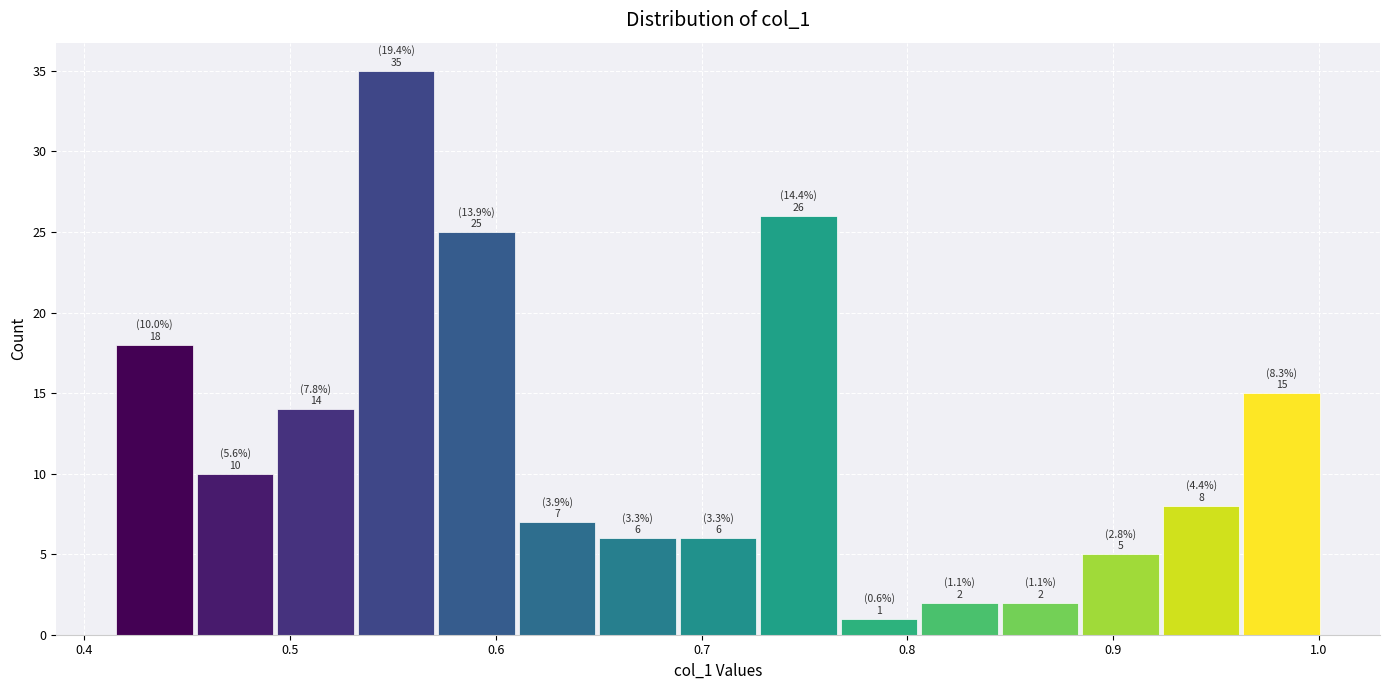

Read against the x-axis, roughly where is the centre of the tallest bar?

0.55